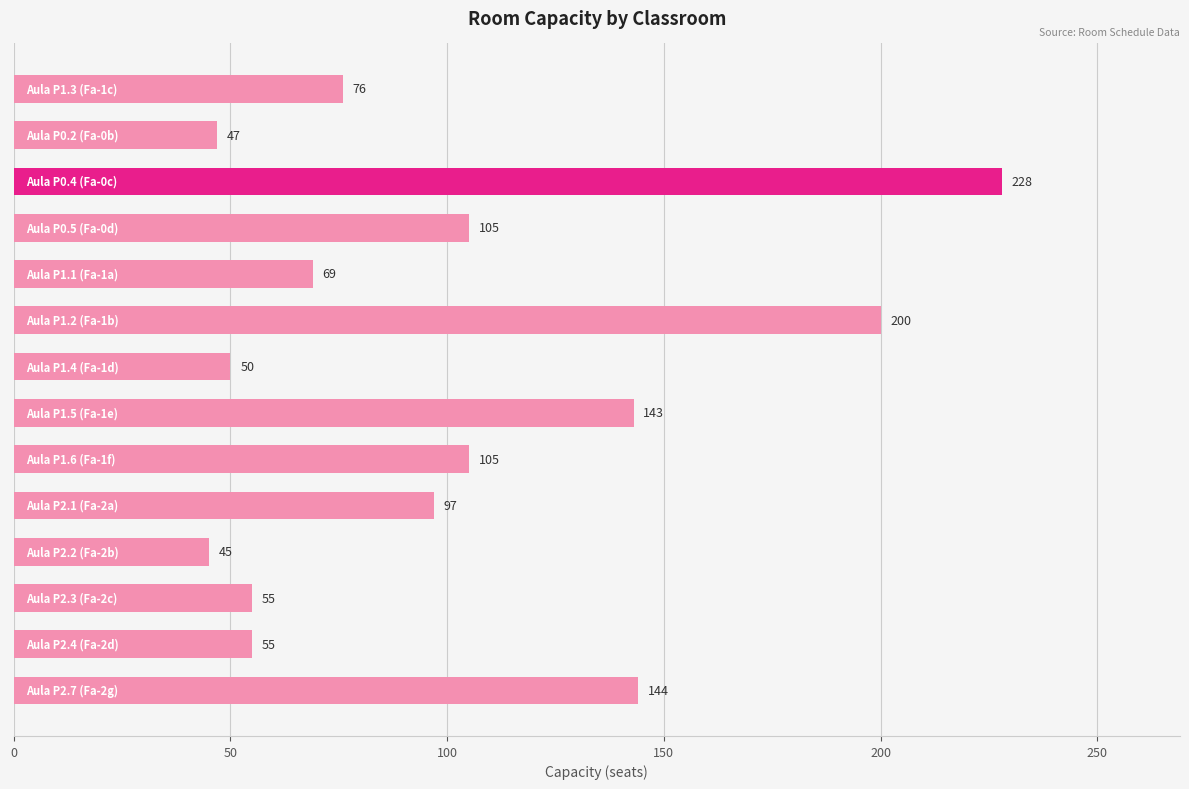

What is the maximum value shown in the chart?

228